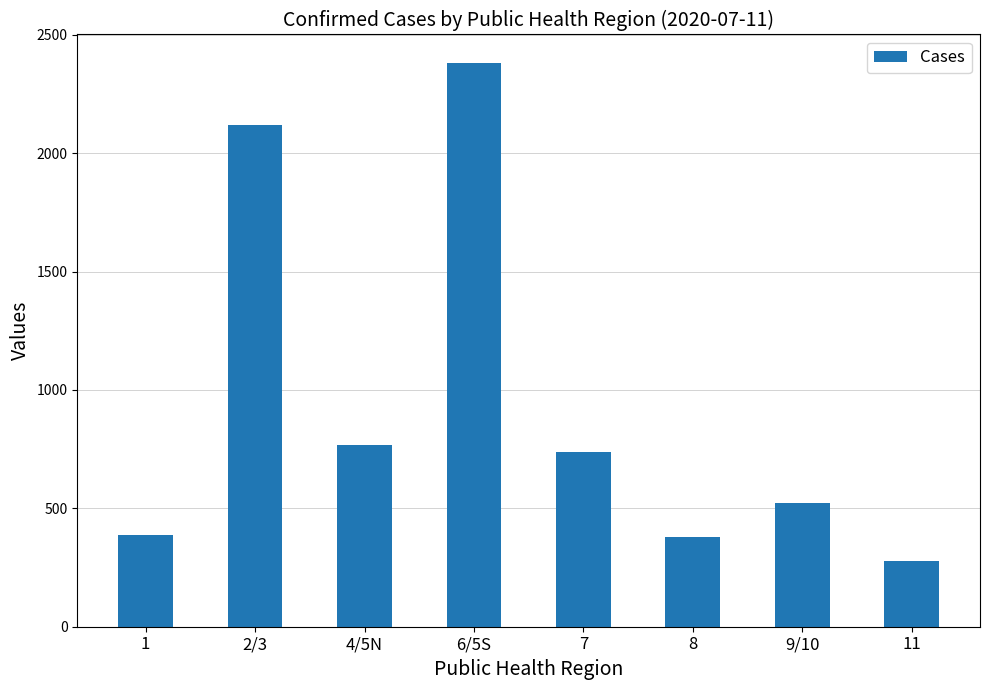

What is the difference between the maximum and minimum values?

2106